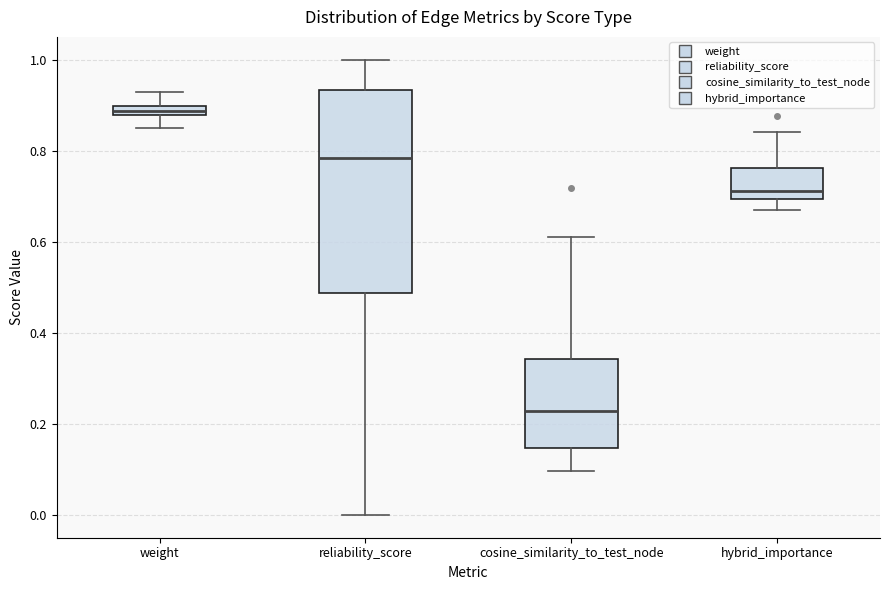

Where does the lower whisker of the box for hybrid_importance end on the y-axis? The values are not printed on the chart, so give them approximately, as read against the axis.

0.66